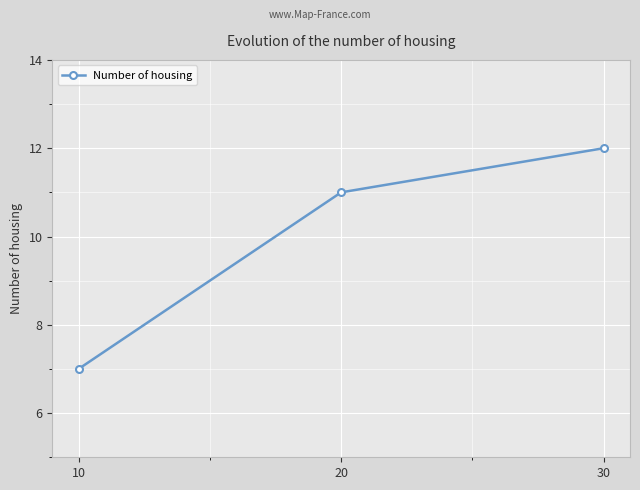

True or false: the data shows 12 at 30.

True